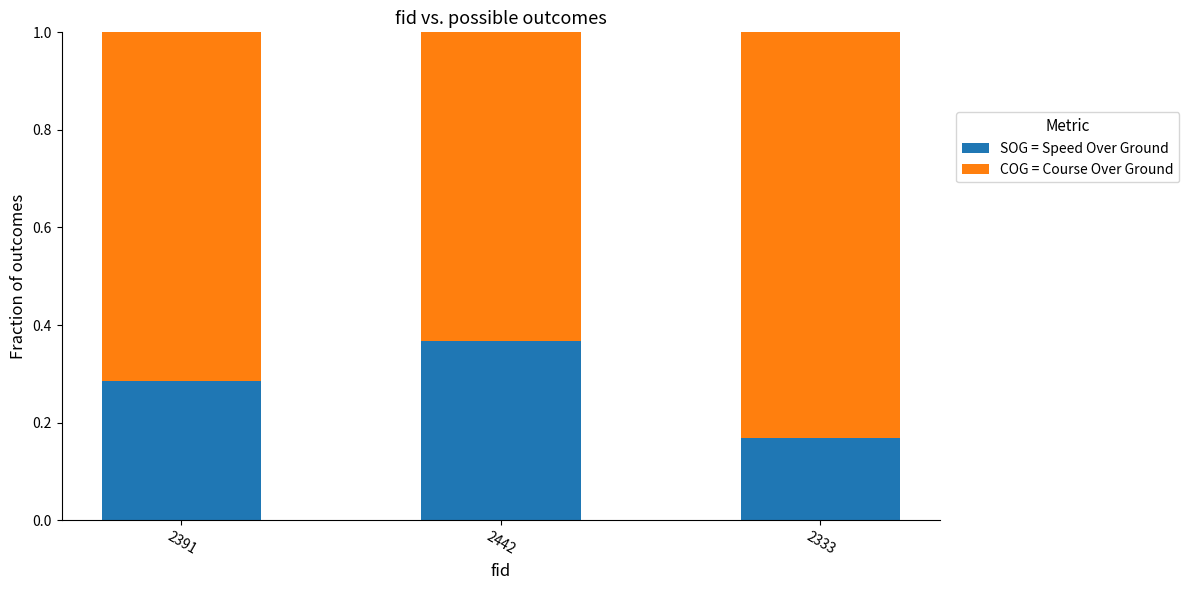

What is the total value across all series at 2333?

1.0